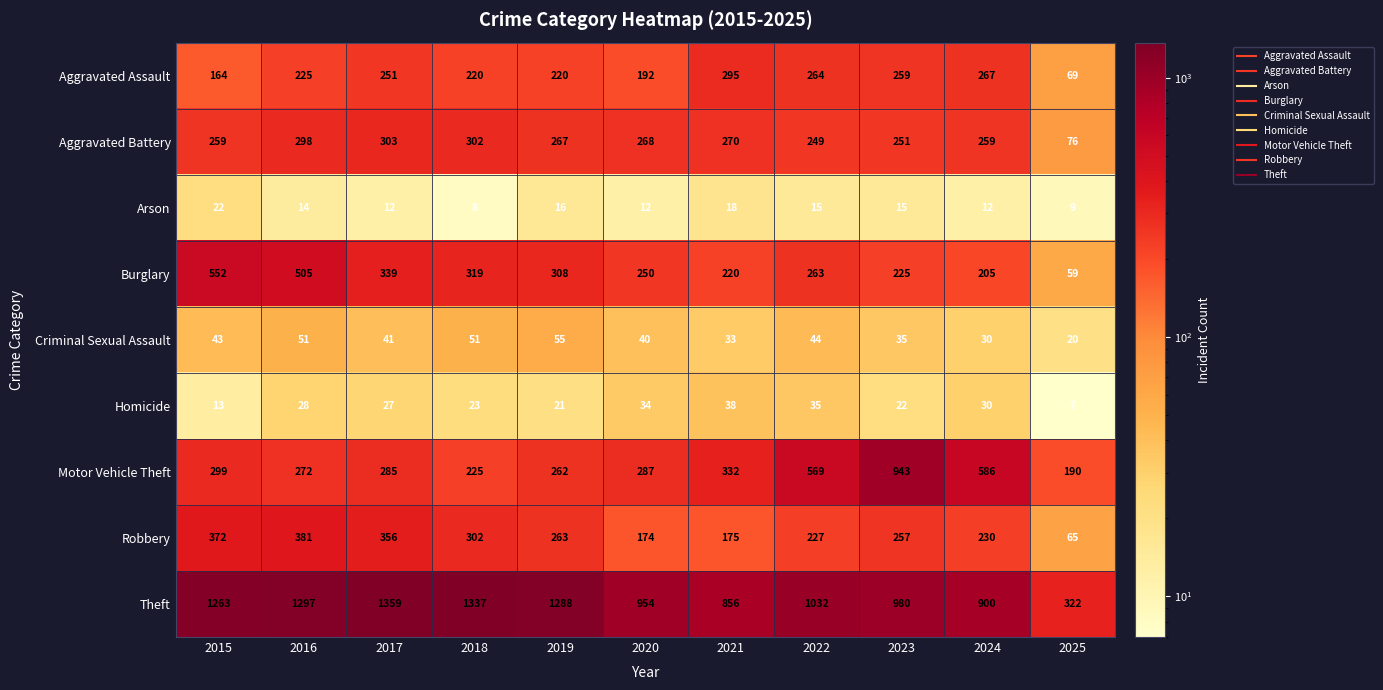

List the series in order of their peak value, highest first.

Theft, Motor Vehicle Theft, Burglary, Robbery, Aggravated Battery, Aggravated Assault, Criminal Sexual Assault, Homicide, Arson